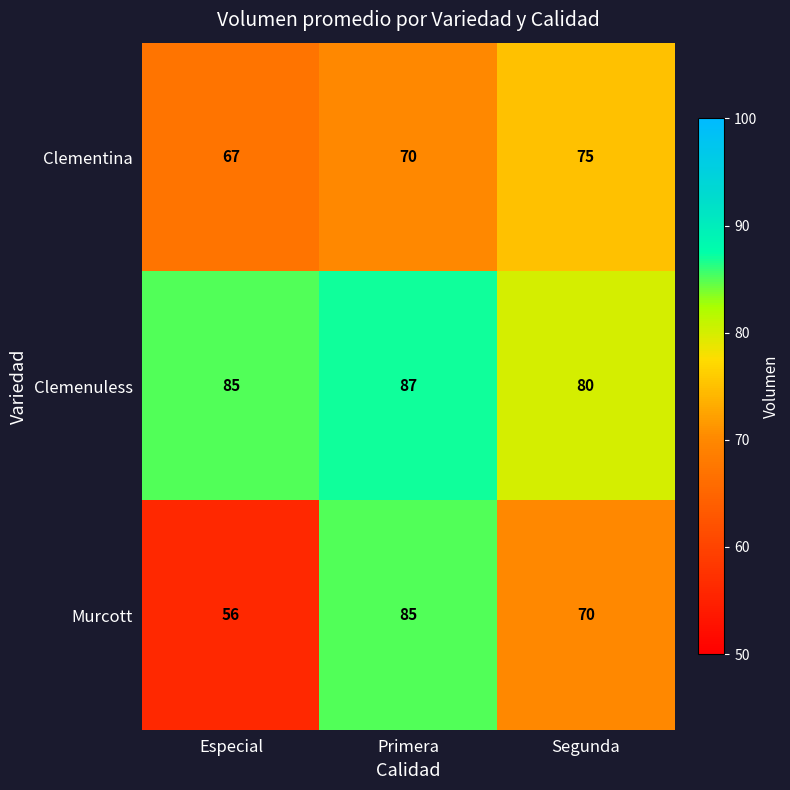

What is the minimum value for Clemenuless?

80